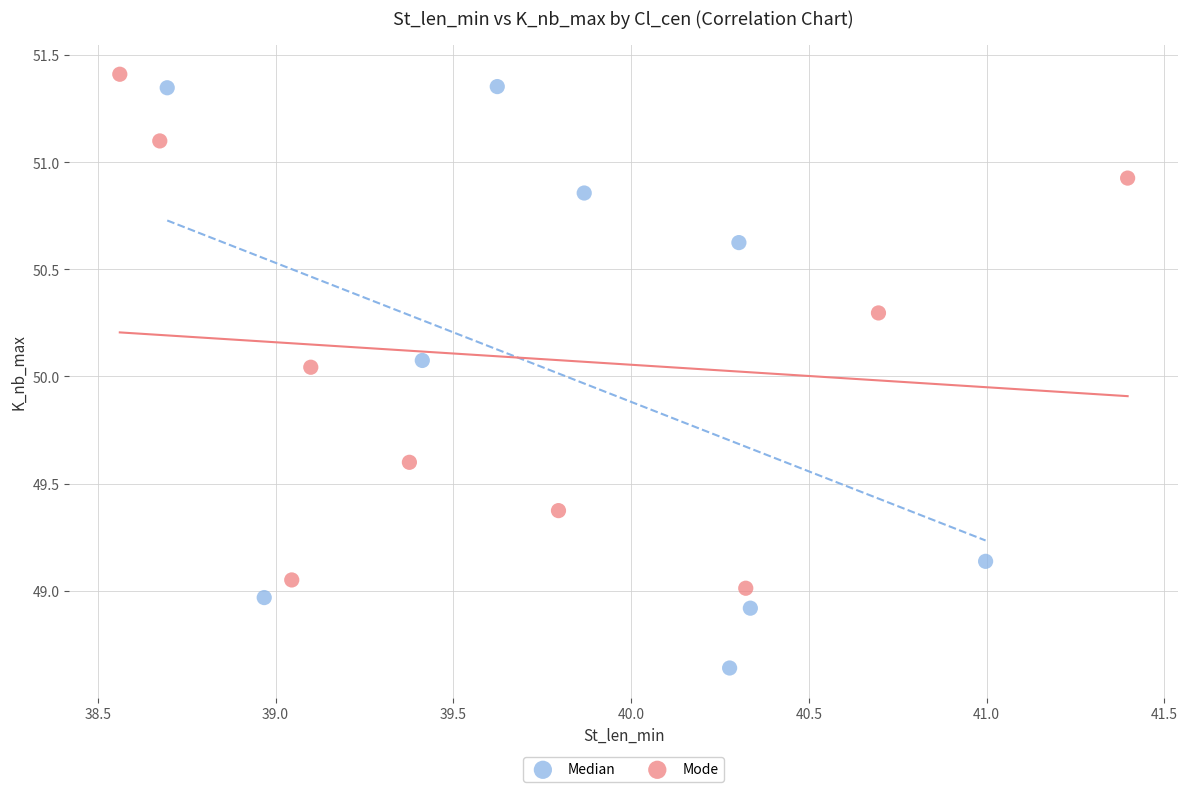

Which series has the largest Y range (max minus min)?

Median